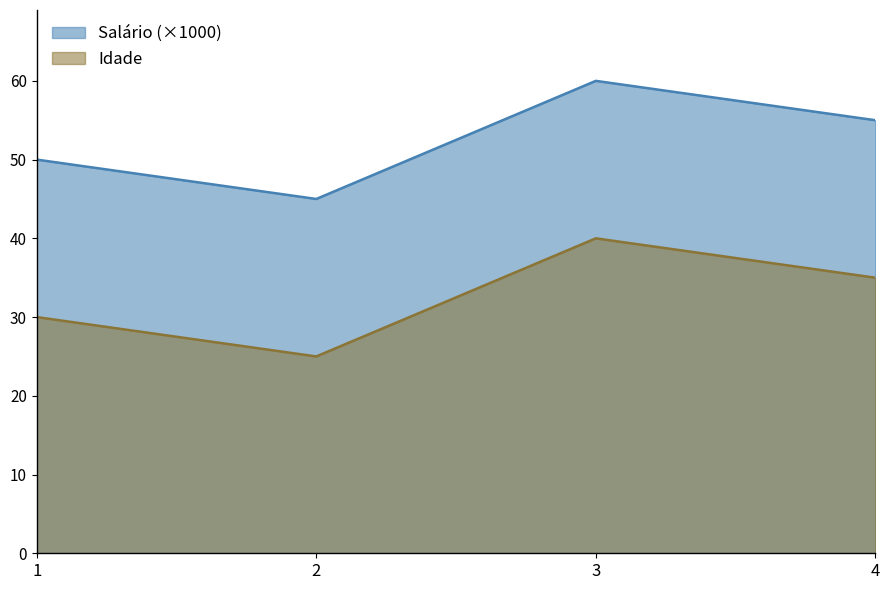

What value does the Idade series have at 4, to the nearest 5?

35